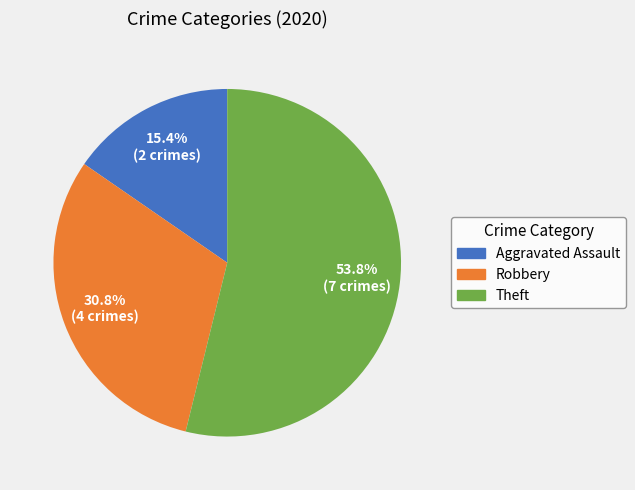

To the nearest percent, what is the difference between the largest and smallest slice percentages?

38%